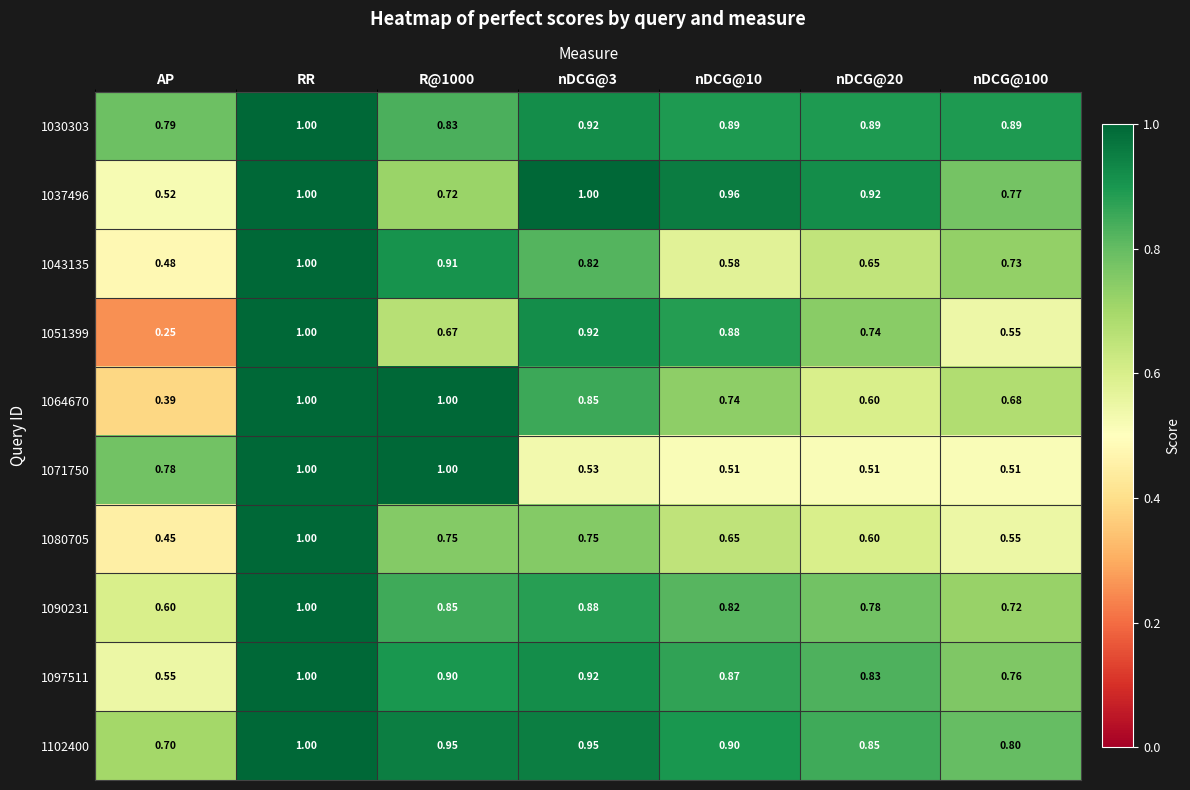

At which label does 1080705 reach its peak?

RR